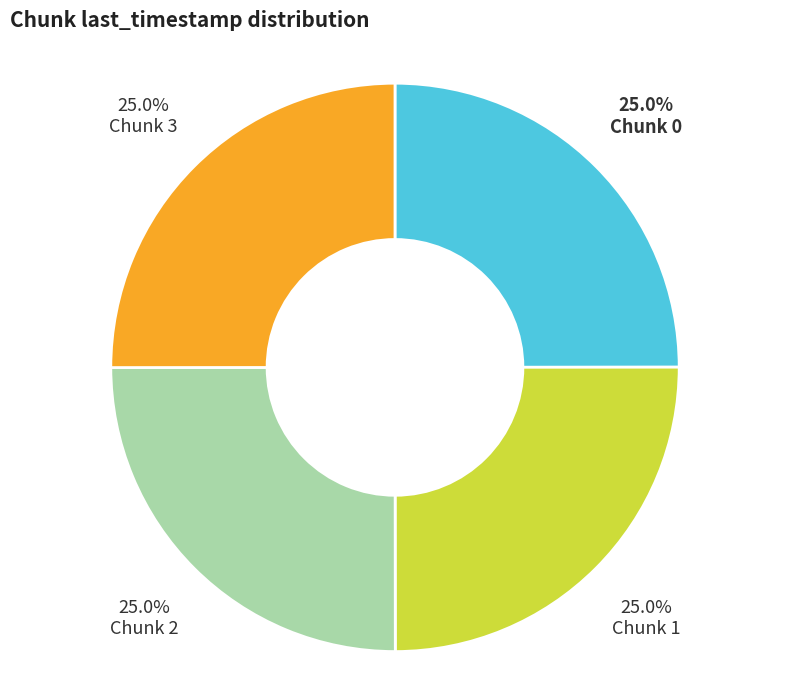

Does any single category account for the majority?

No